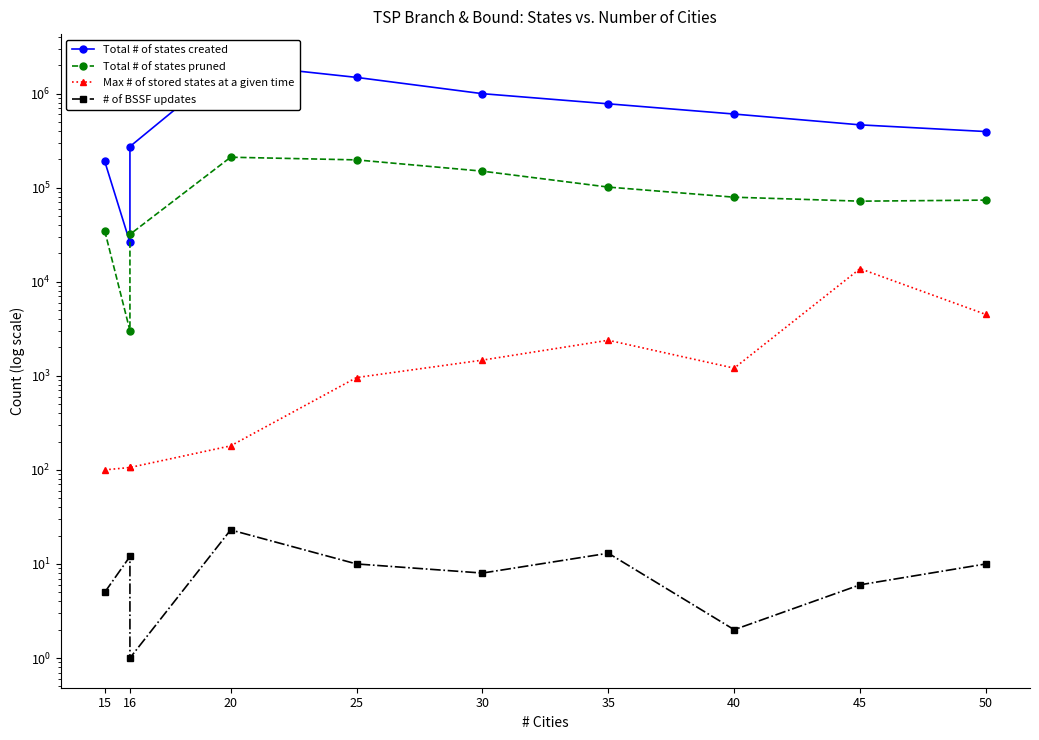

The value of Total # of states pruned at 25 is 328005. True or false?

False